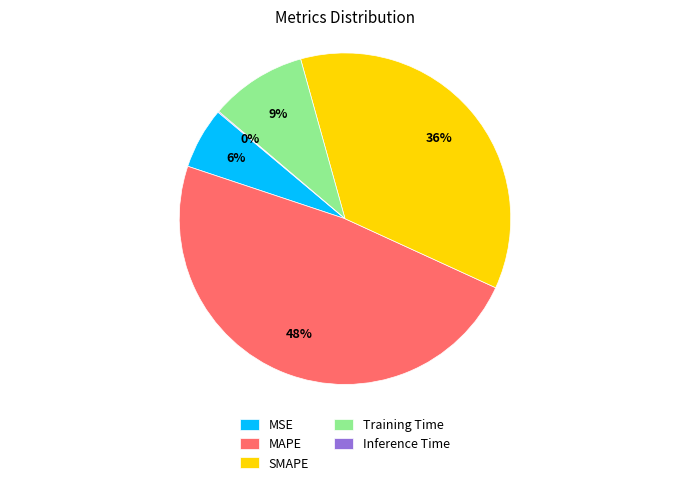

Between SMAPE and MSE, which is larger?

SMAPE